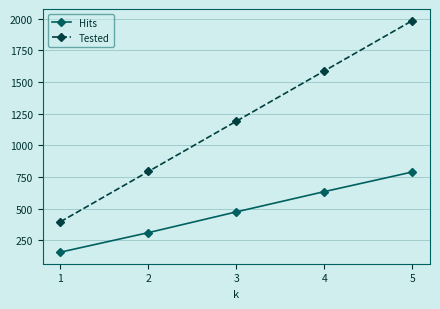

Rank the series by their average value, from highest to lowest.

Tested, Hits